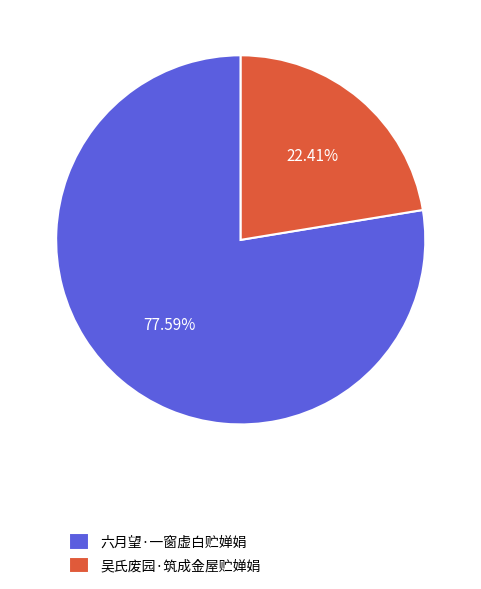

How many segments does this pie chart have?

2